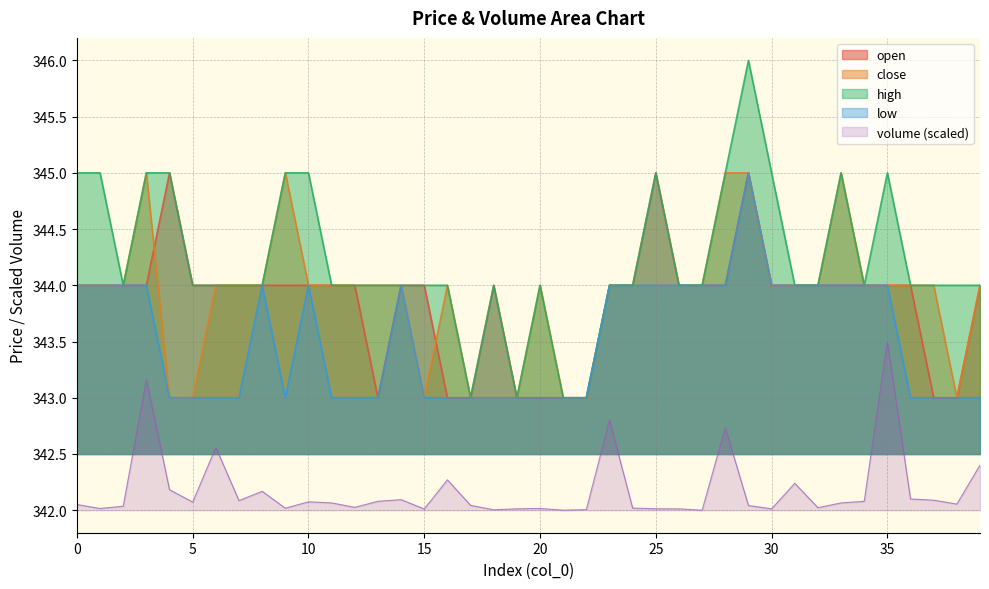

Is it true that high equals 598.6 at 15?

False